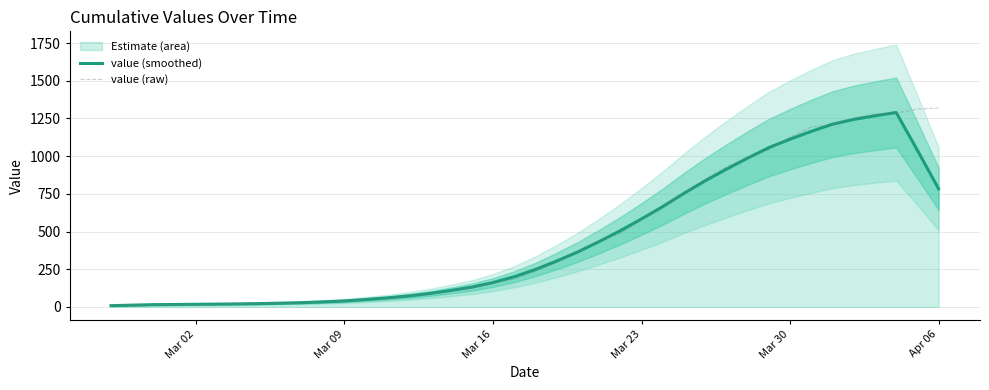

Reading left to right, what are all the values shown in this chart?

value (smoothed): 8.4	11.8	15.0	16.0	17.4	18.6	20.0	22.0	24.8	28.2	33.4	39.4	49.0	59.4	72.4	88.4	109.0	131.2	161.6	200.2	248.2	304.2	364.8	433.2	505.4	583.6	665.2	753.4	836.4	913.4	987.0	1056.6	1112.6	1164.4	1211.8	1243.6	1267.4	1289.4	1039.0	783.2
value (raw): 13.0	14.0	15.0	17.0	16.0	18.0	21.0	21.0	24.0	26.0	32.0	38.0	47.0	54.0	74.0	84.0	103.0	127.0	157.0	185.0	236.0	296.0	367.0	437.0	488.0	578.0	657.0	758.0	845.0	929.0	993.0	1042.0	1126.0	1193.0	1209.0	1252.0	1279.0	1285.0	1312.0	1319.0